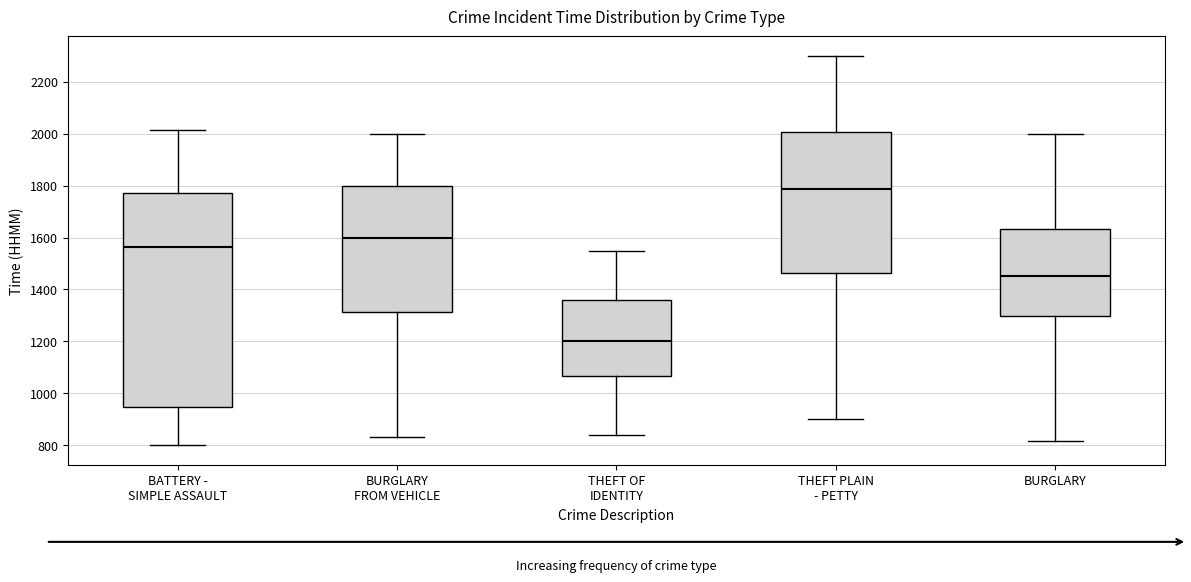

Comparing the boxes themselves (not the whiskers), which one is the tallest?

BATTERY - SIMPLE ASSAULT